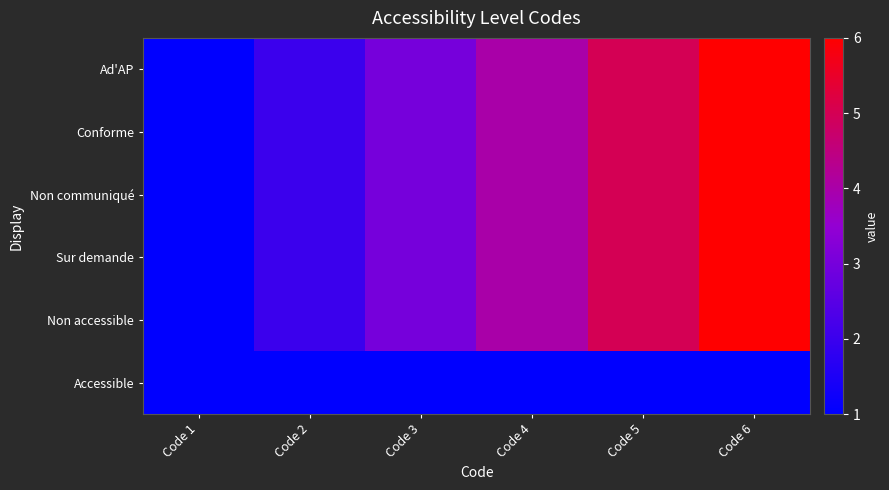

What is the total value across all series at Code 1?

6